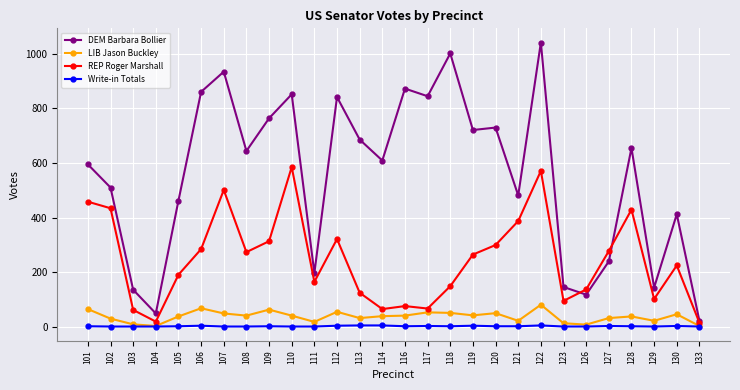

List the series in order of their peak value, lowest first.

Write-in Totals, LIB Jason Buckley, REP Roger Marshall, DEM Barbara Bollier